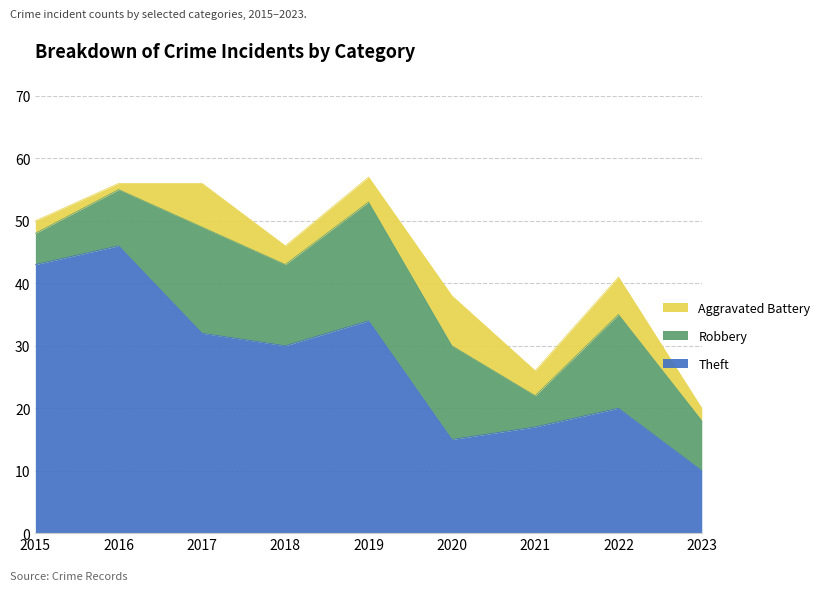

True or false: Robbery and Theft intersect in this chart.

False